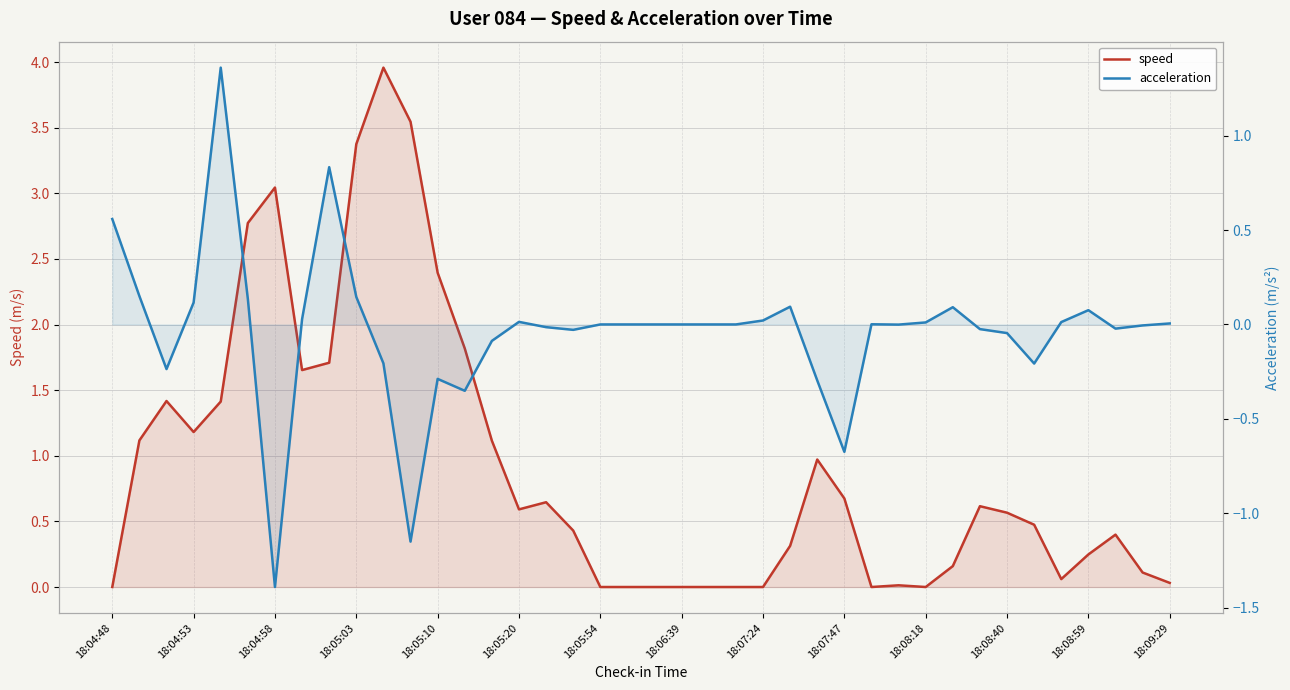

True or false: acceleration has a value of 0.0 at 18:07:24.

True